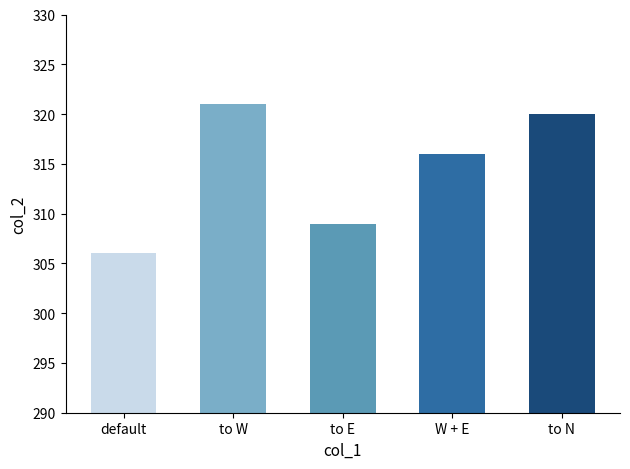

At which label is the value closest to 313?

W + E